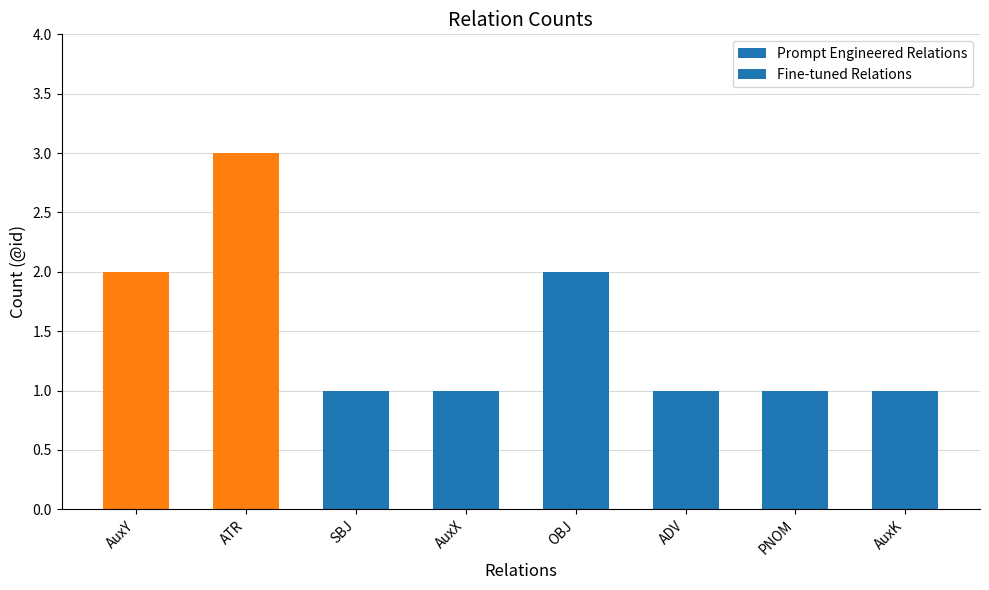

The value at AuxK is 1. True or false?

True